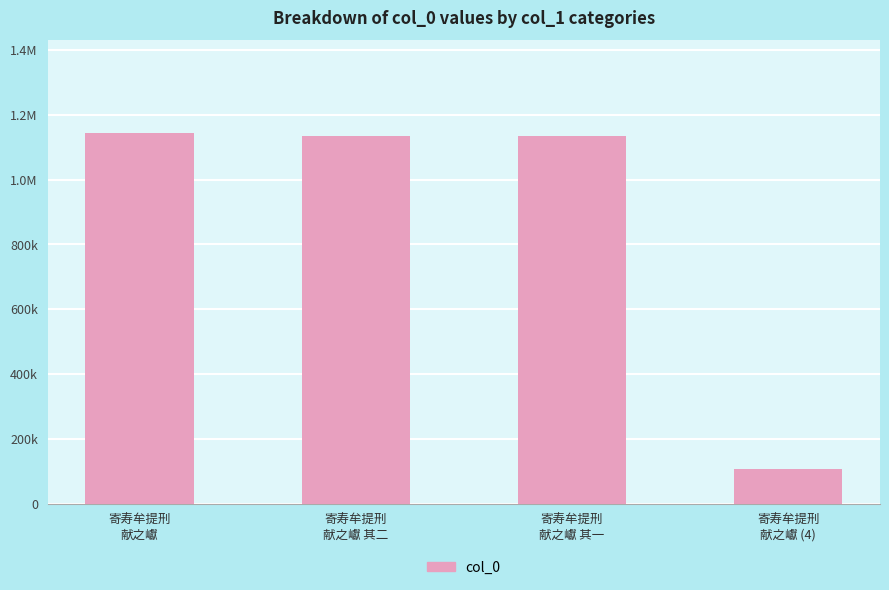

List the labels in order of value, largest first.

寄寿牟提刑
献之巘, 寄寿牟提刑
献之巘 其二, 寄寿牟提刑
献之巘 其一, 寄寿牟提刑
献之巘 (4)